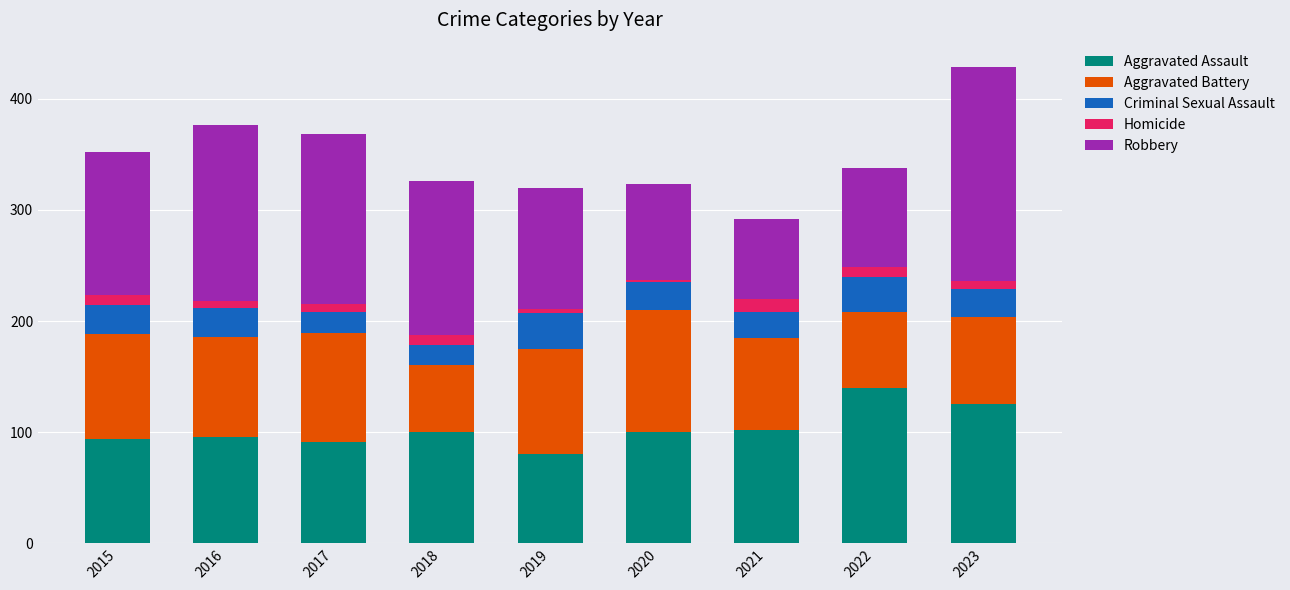

At which category is the sum across all series the highest?

2023